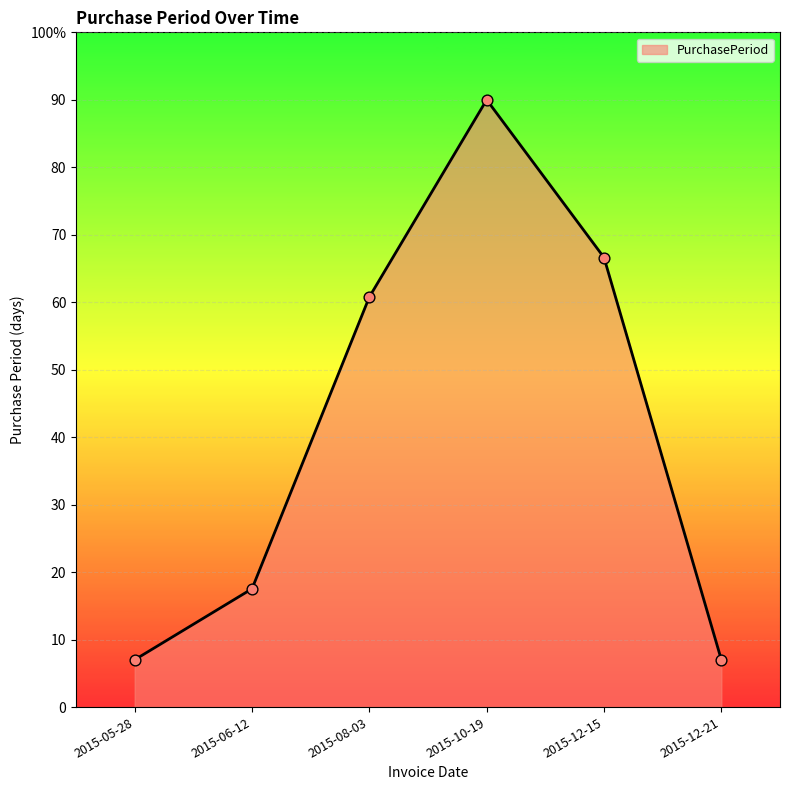

Does the chart have visible grid lines?

Yes